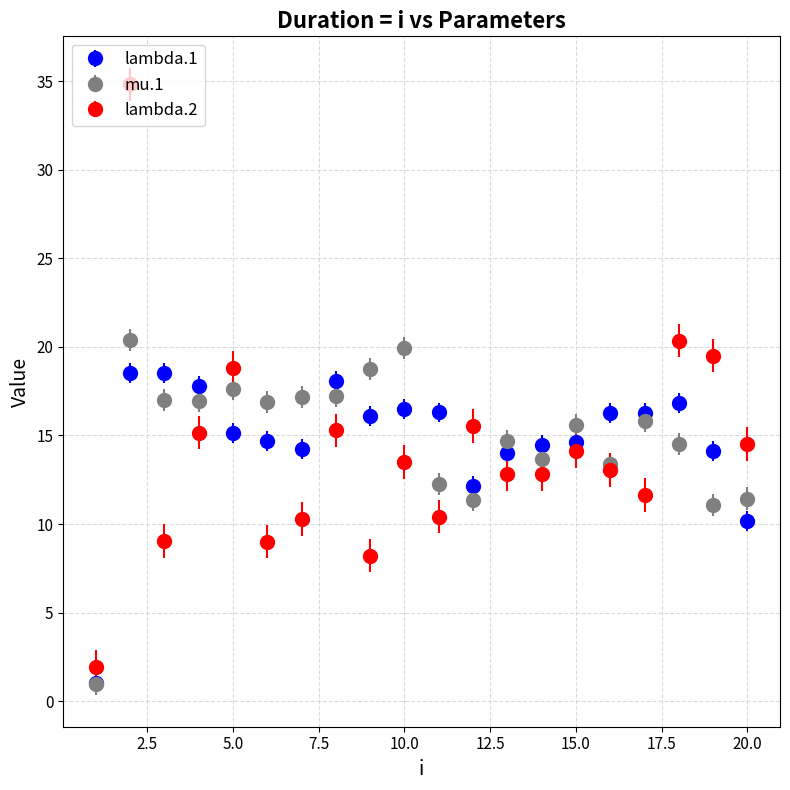

What is the value of the lambda.2 point at the 9th from the left?

8.2